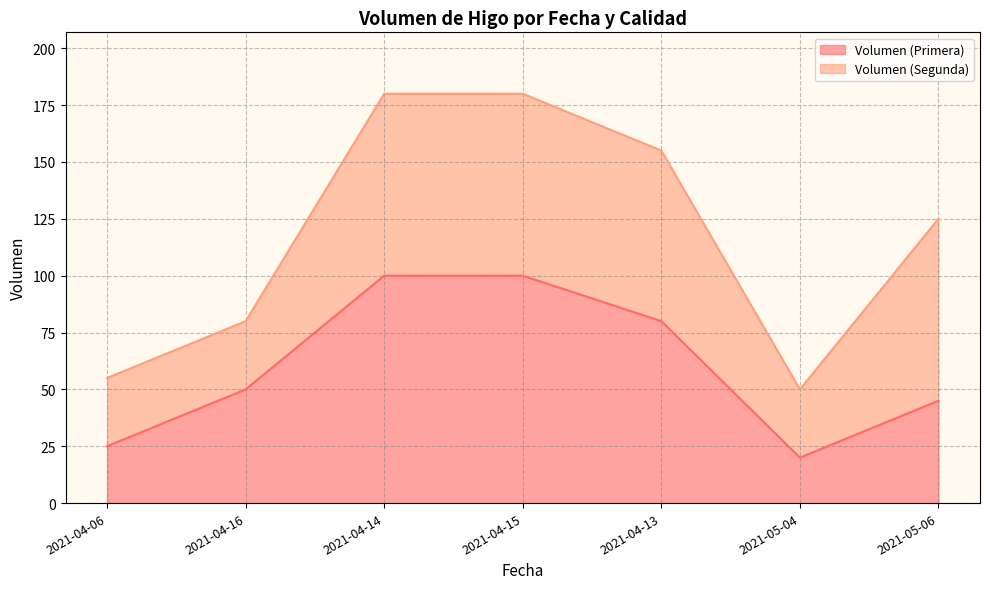

How many data points are above 50?

3